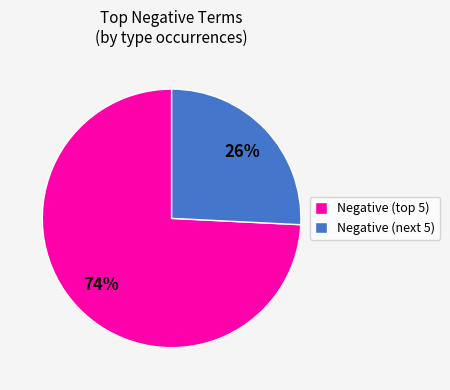

To the nearest percent, what percentage of the pie is Negative (next 5)?

26%